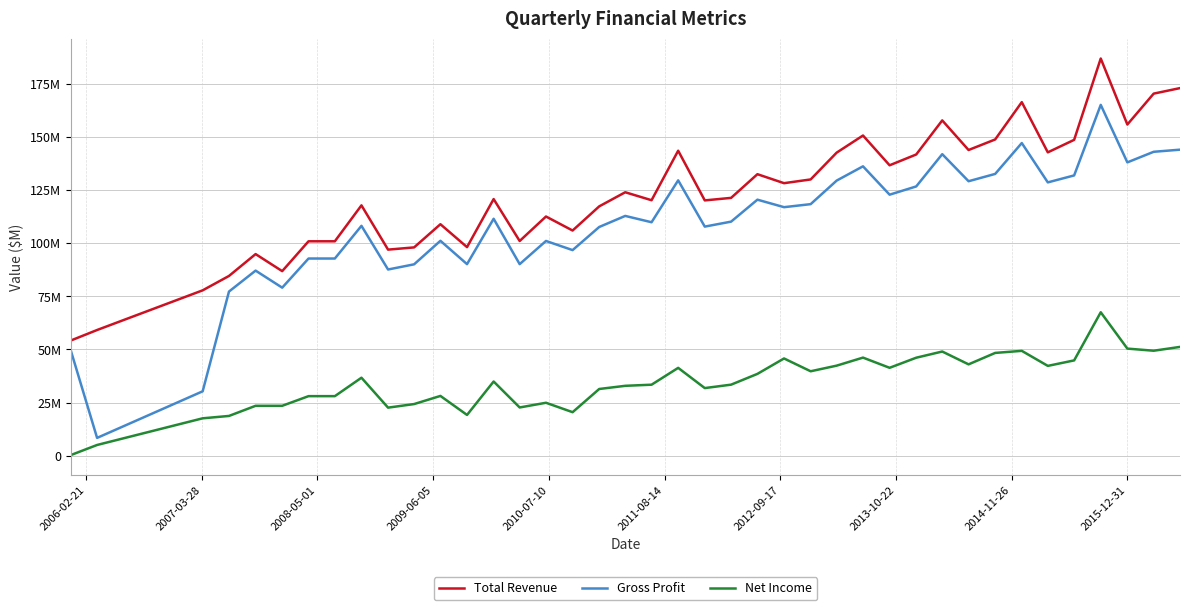

At how many categories does at least one series exceed 43?

40